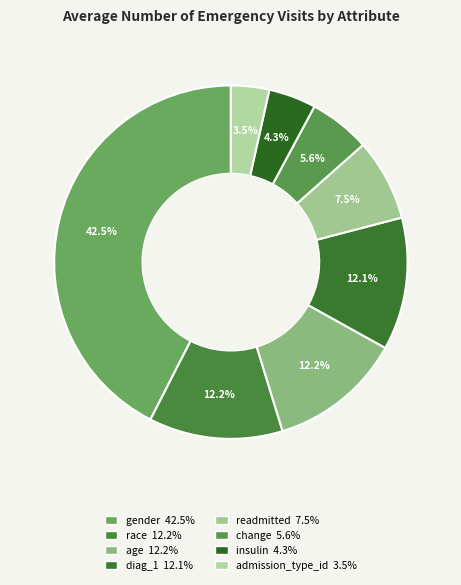

Is insulin the majority of the pie?

No